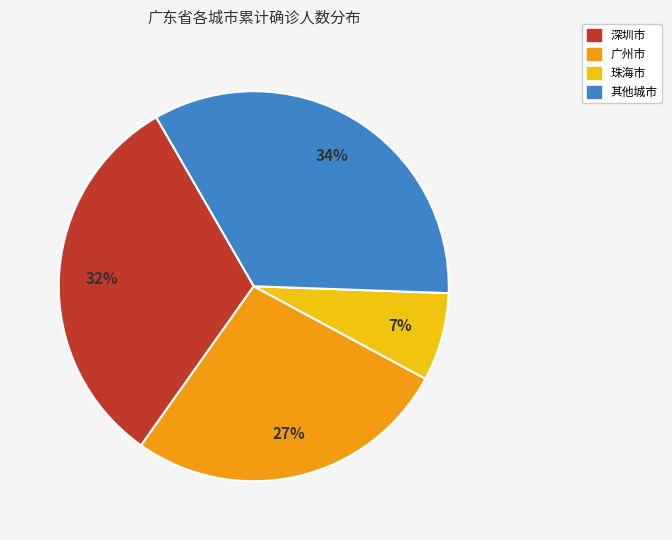

The 珠海市 slice represents 7% of the pie. True or false?

True